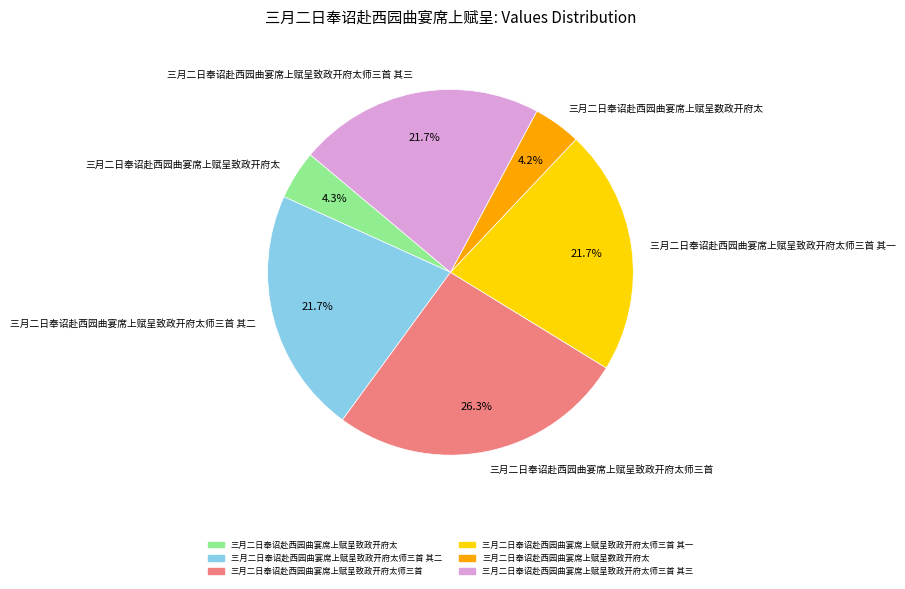

To the nearest percent, what portion does 三月二日奉诏赴西园曲宴席上赋呈致政开府太师三首 represent?

26%